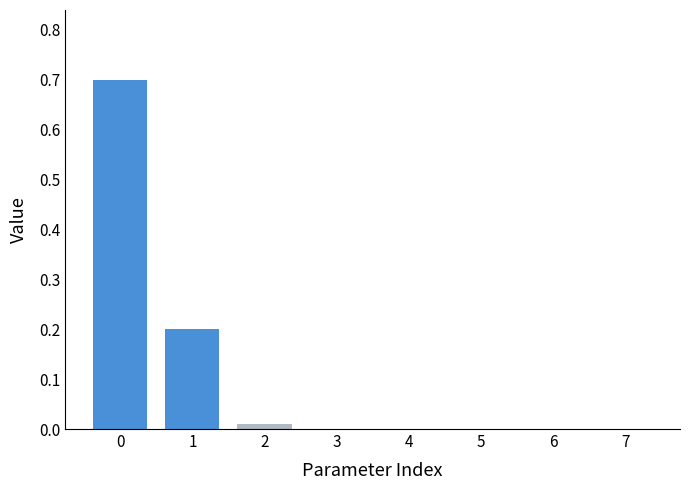

What is the greatest value displayed?

0.7